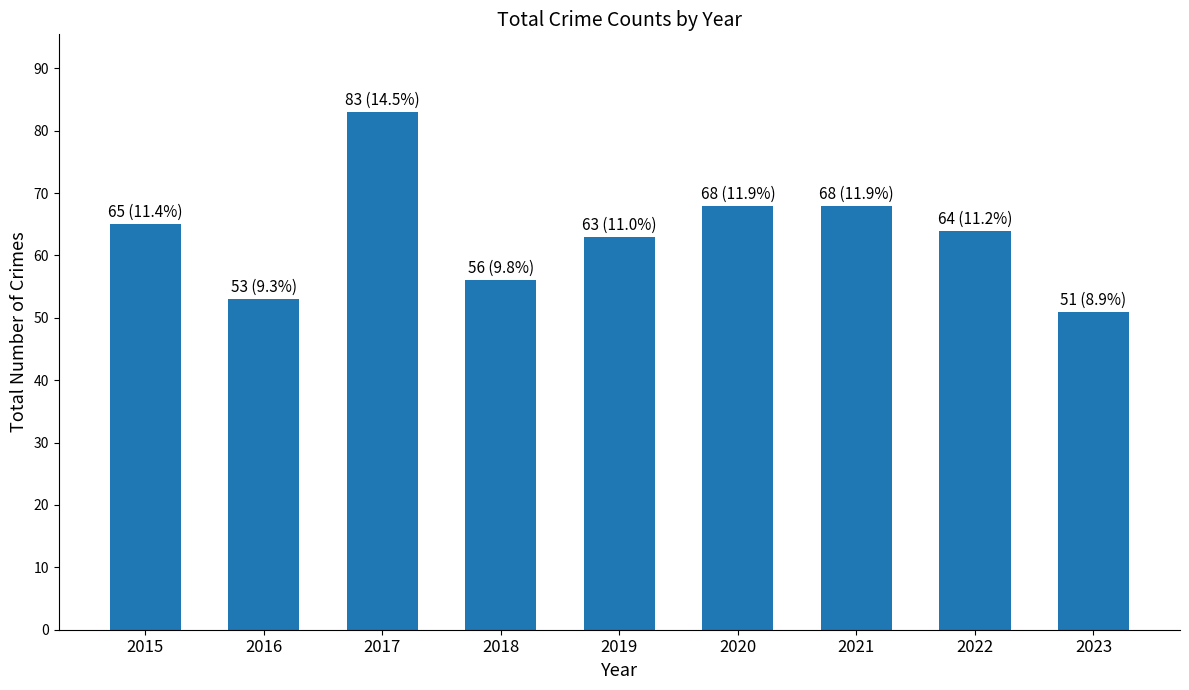

Which label corresponds to the largest value in the chart?

2017